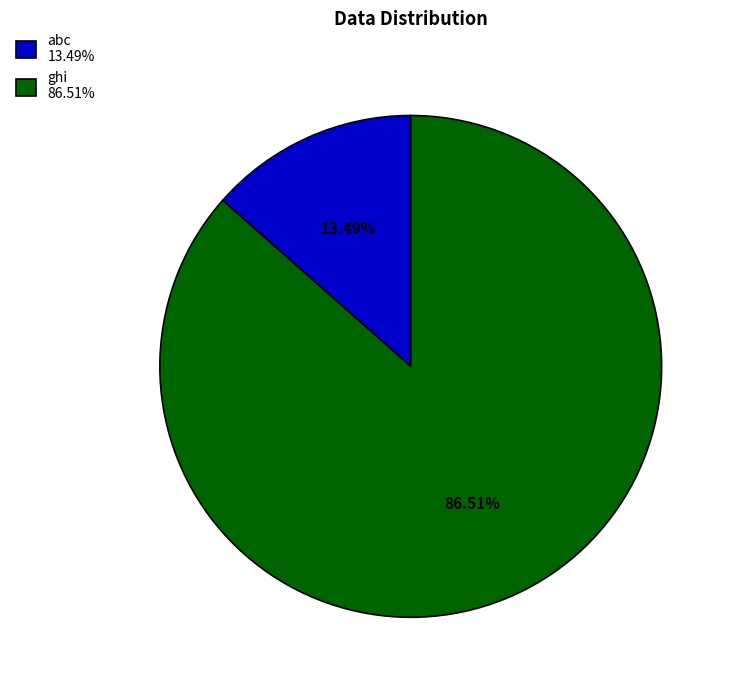

How many slices are in this pie chart?

2